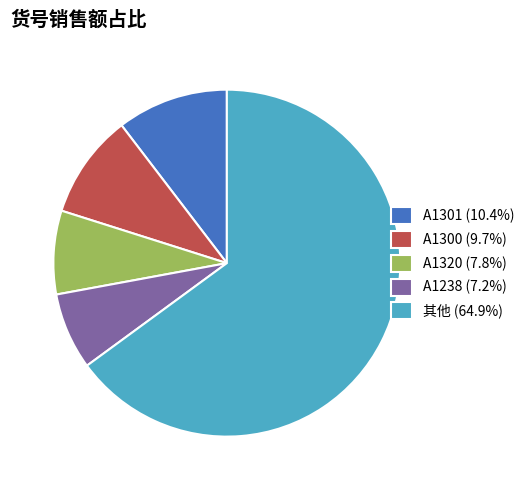

Does 其他 (64.9%) represent more than half of the total?

Yes